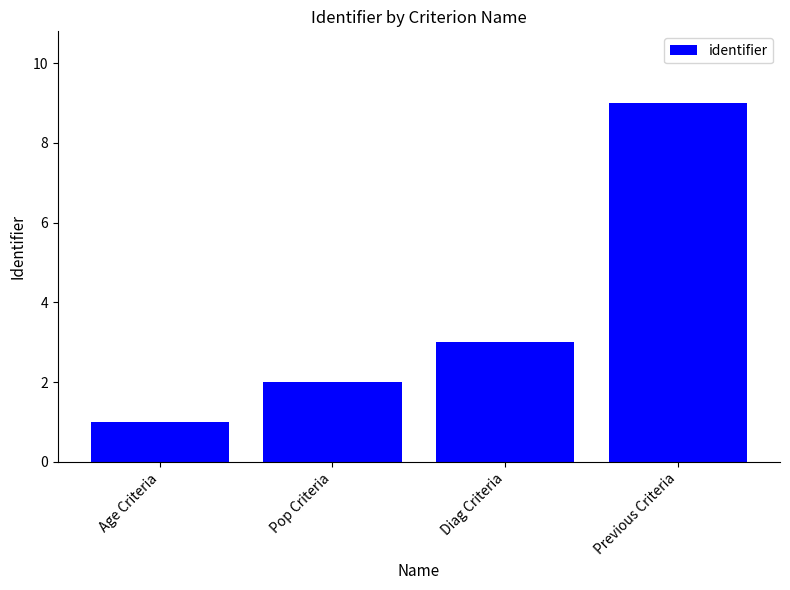

What is the smallest value displayed?

1